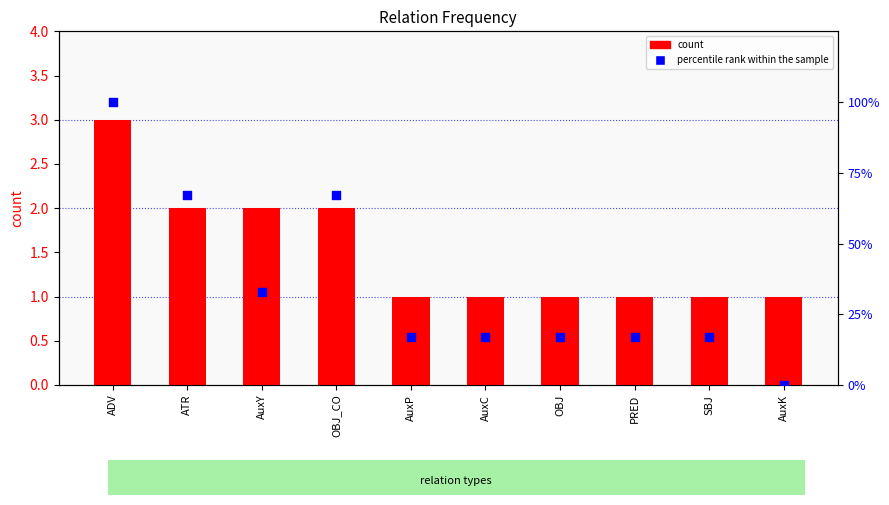

Which series reaches the maximum Y coordinate?

percentile rank within the sample